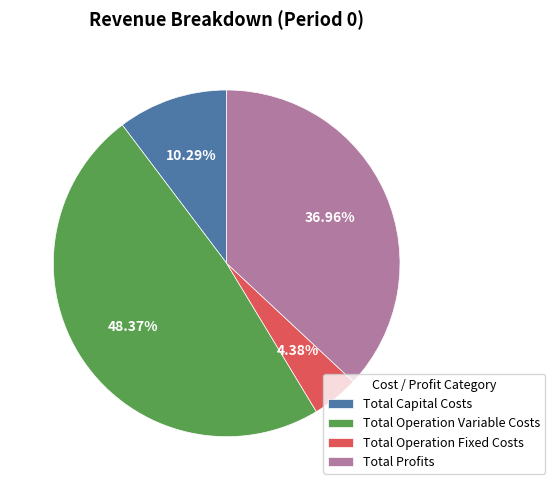

Which has a higher value, Total Profits or Total Capital Costs?

Total Profits